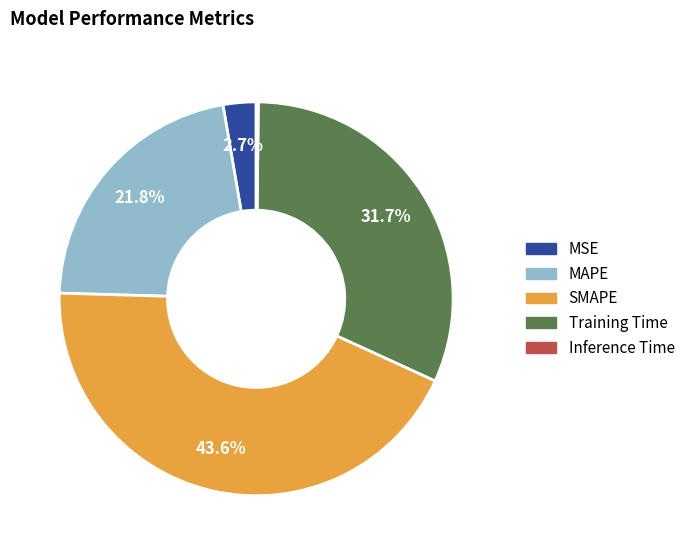

True or false: Training Time accounts for 32% of the total.

True